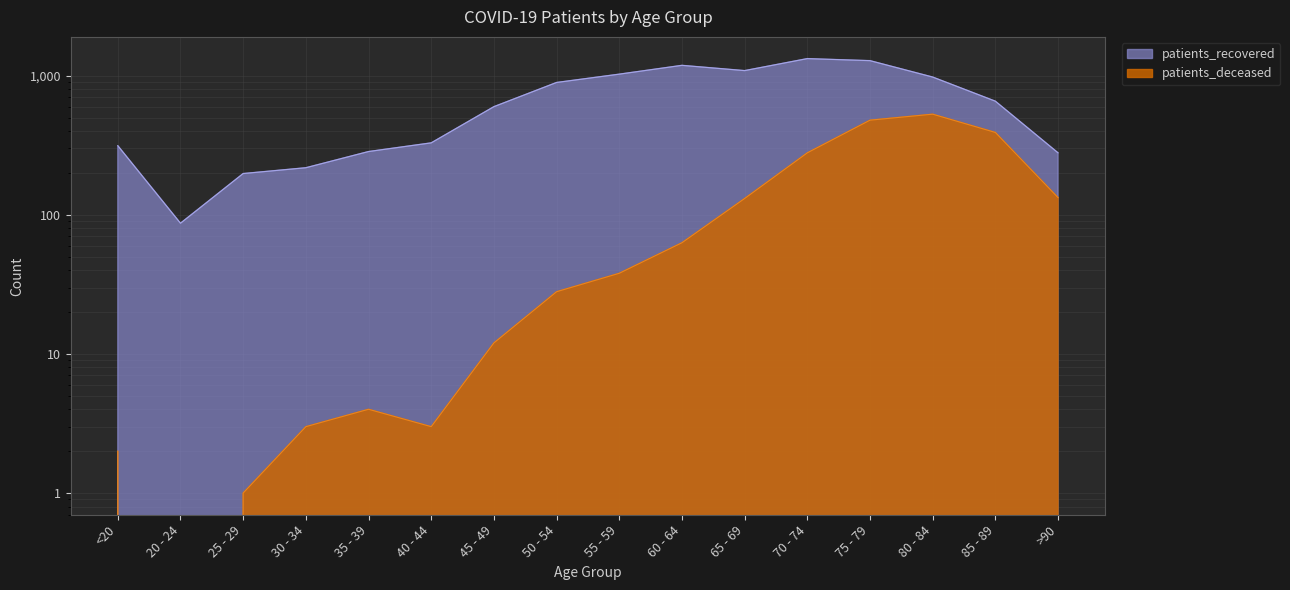

Is it true that patients_recovered equals 87 at 20 - 24?

True